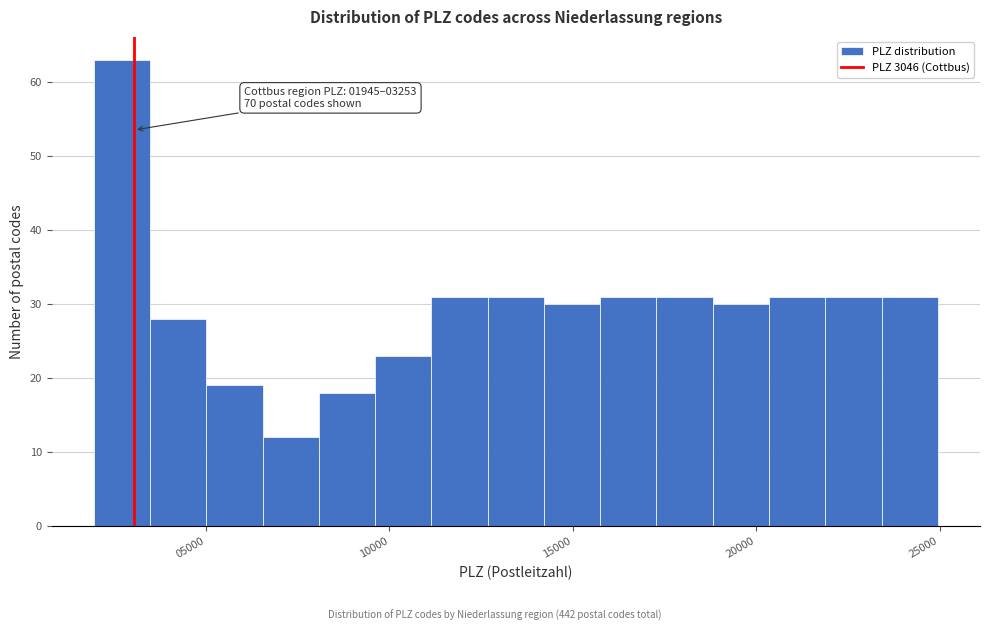

Around what value on the x-axis is the tallest bar? Give the approximate position of its centre, as read against the axis.

2500